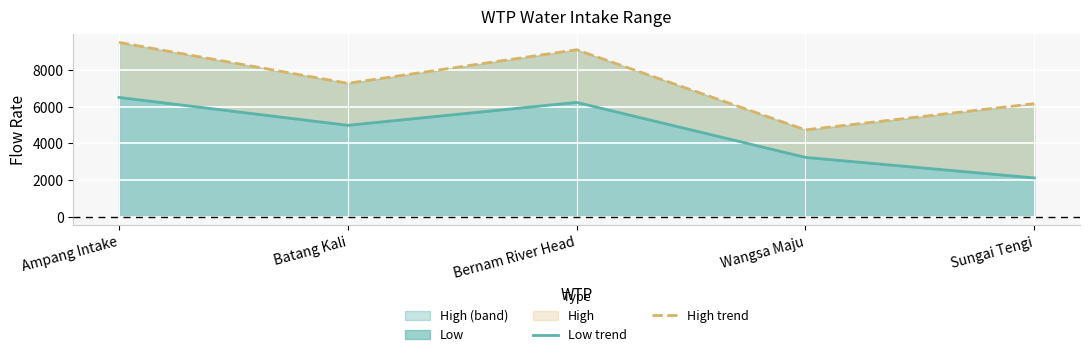

Between Batang Kali and Wangsa Maju, which series saw the biggest shift?

High trend